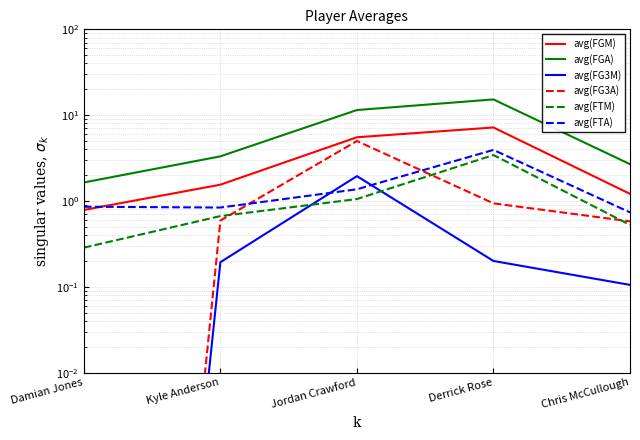

What is the label of the 2nd point from the right?

Derrick Rose